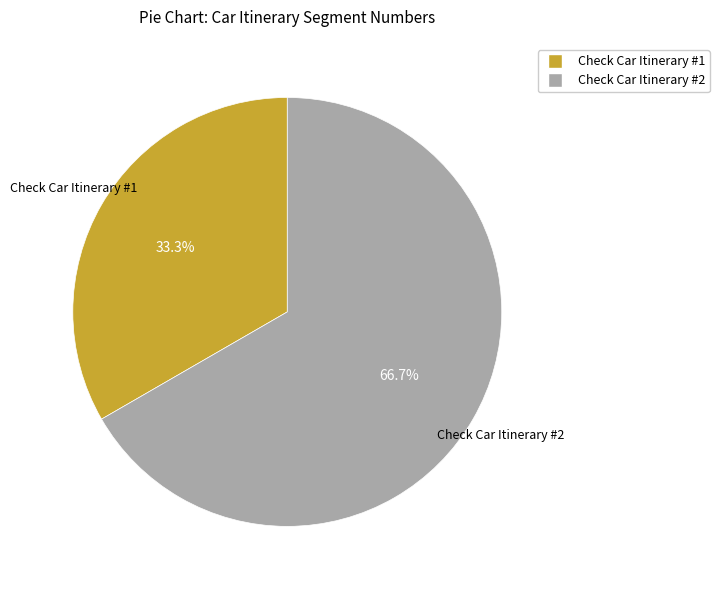

Is there a majority slice in this chart?

Yes